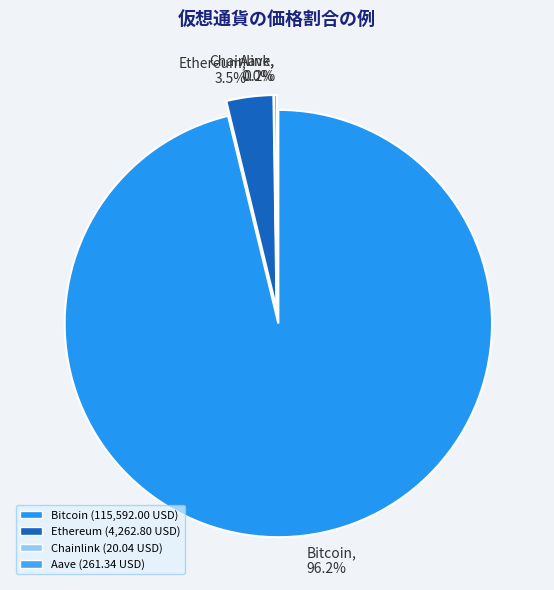

Is it true that Bitcoin is 96% of the pie?

True